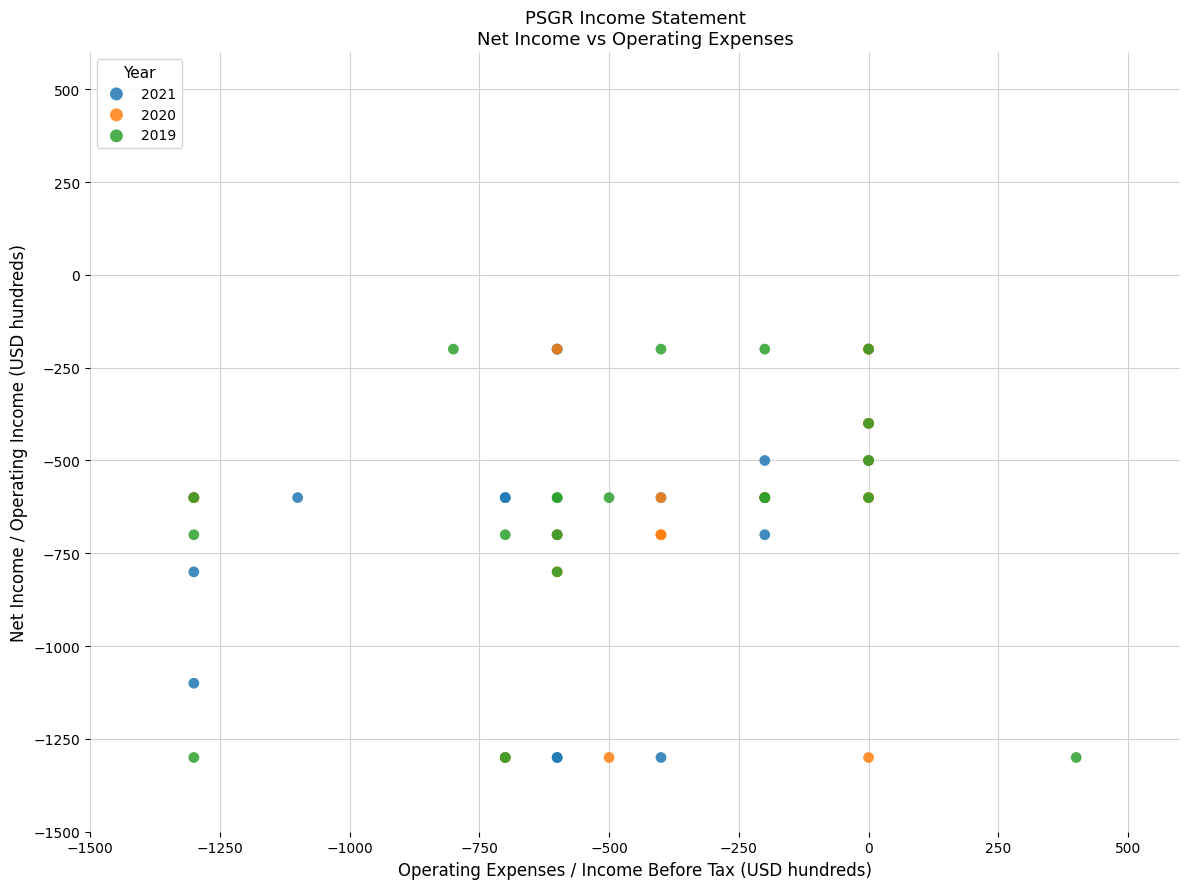

What are all the series names shown in the legend?

2021, 2020, 2019